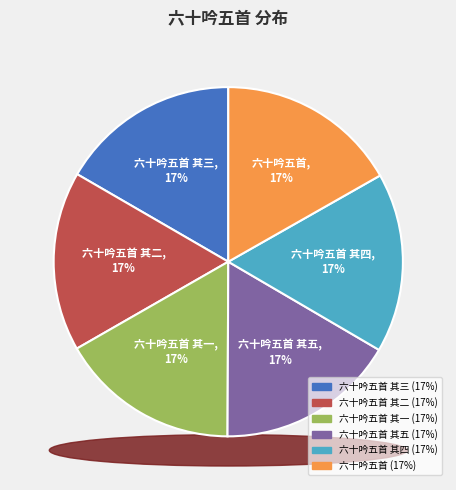

Does any single category account for the majority?

No